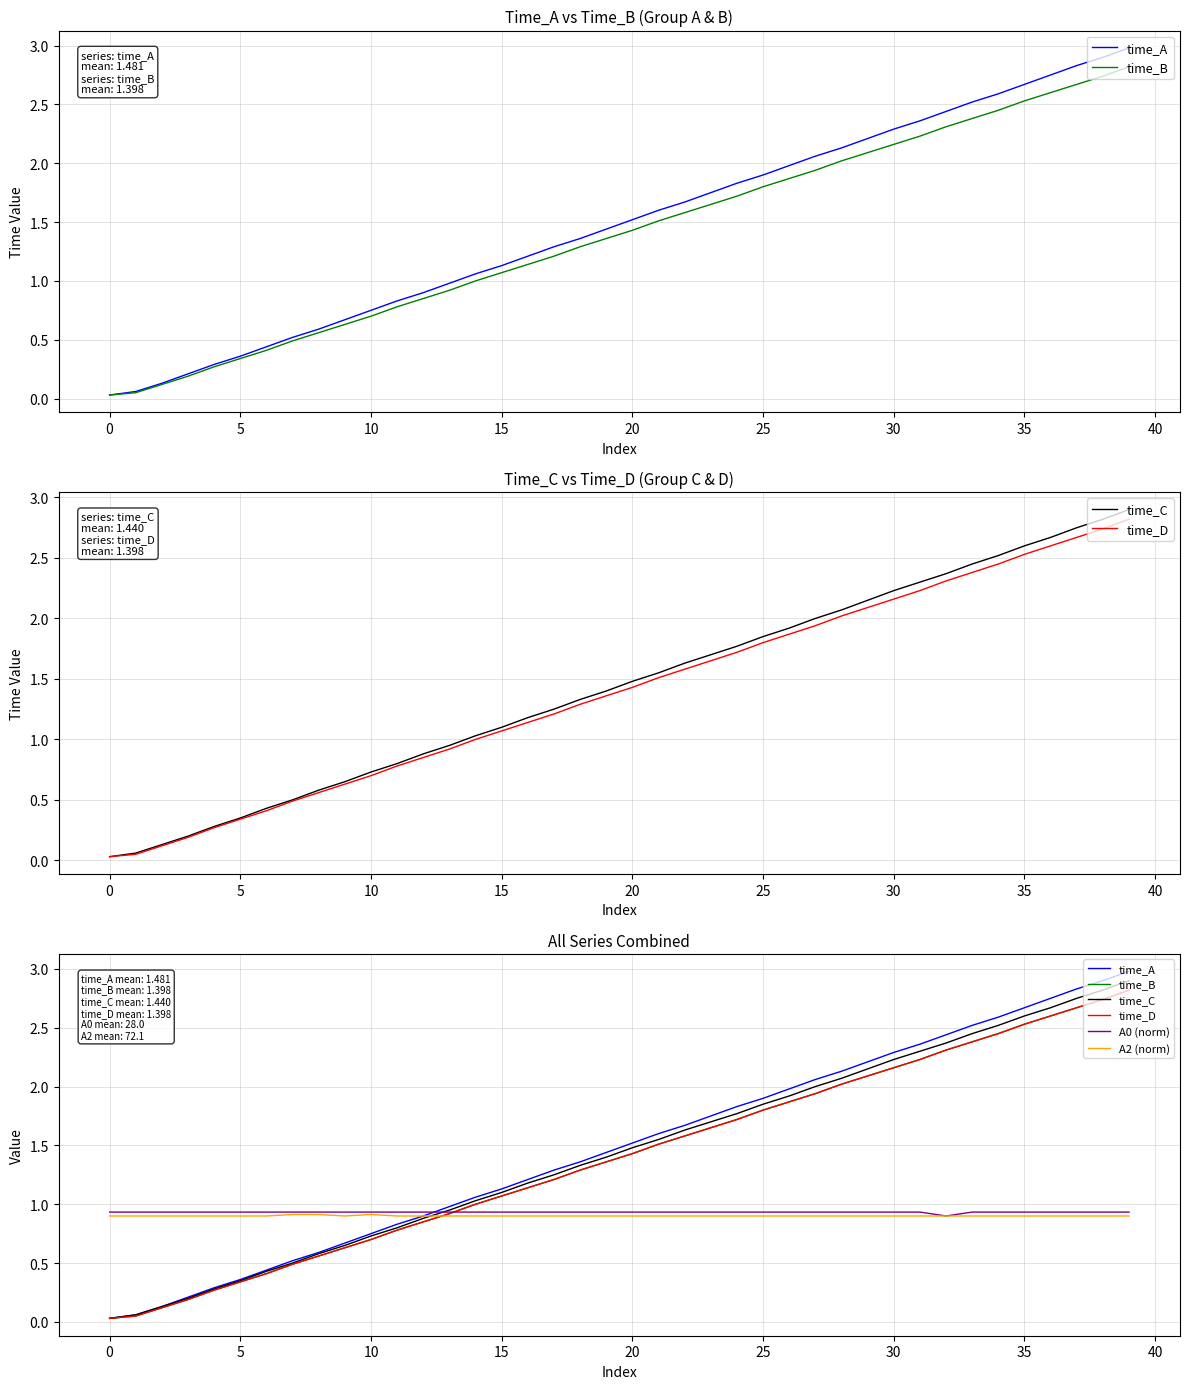

What is the approximate value of time_C at 19?

1.4